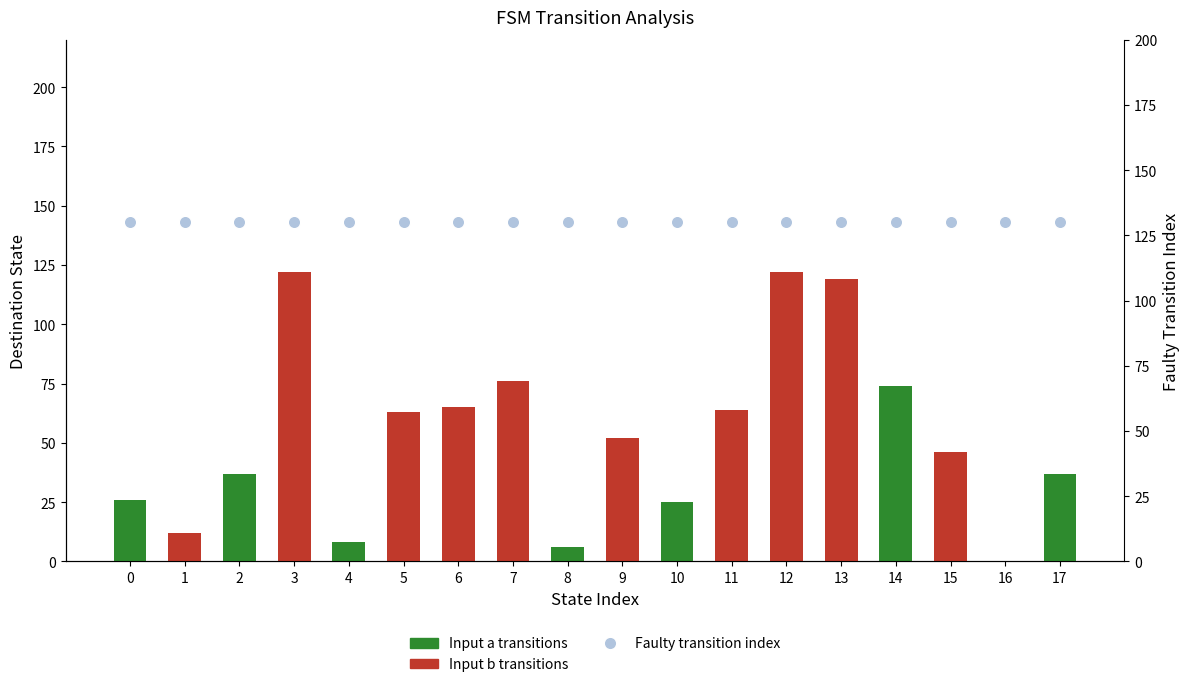

Which series contains the highest Y value?

Faulty transition index